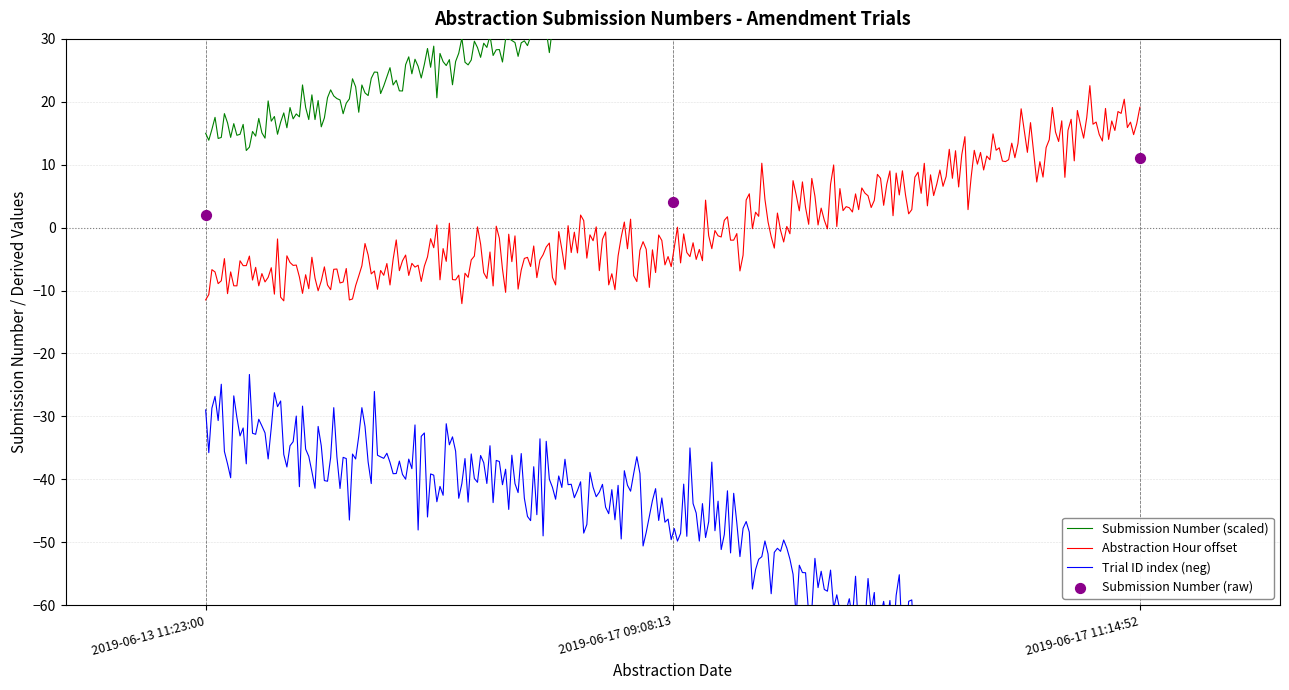

Which has a higher value, 2019-06-17 09:08:13 or 2019-06-13 11:23:00?

2019-06-17 09:08:13